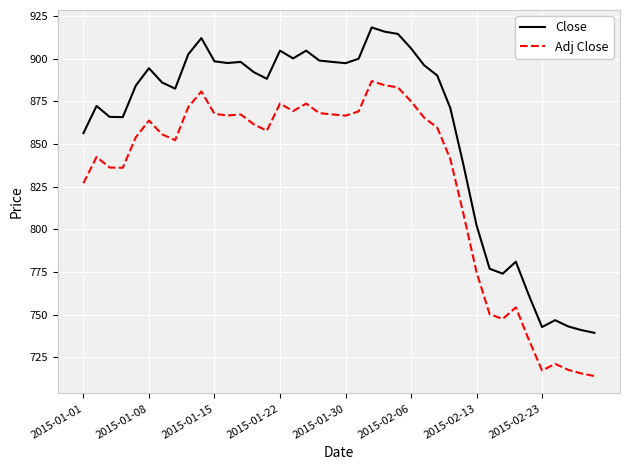

What is the difference between the maximum and minimum values in the Adj Close series?

172.8